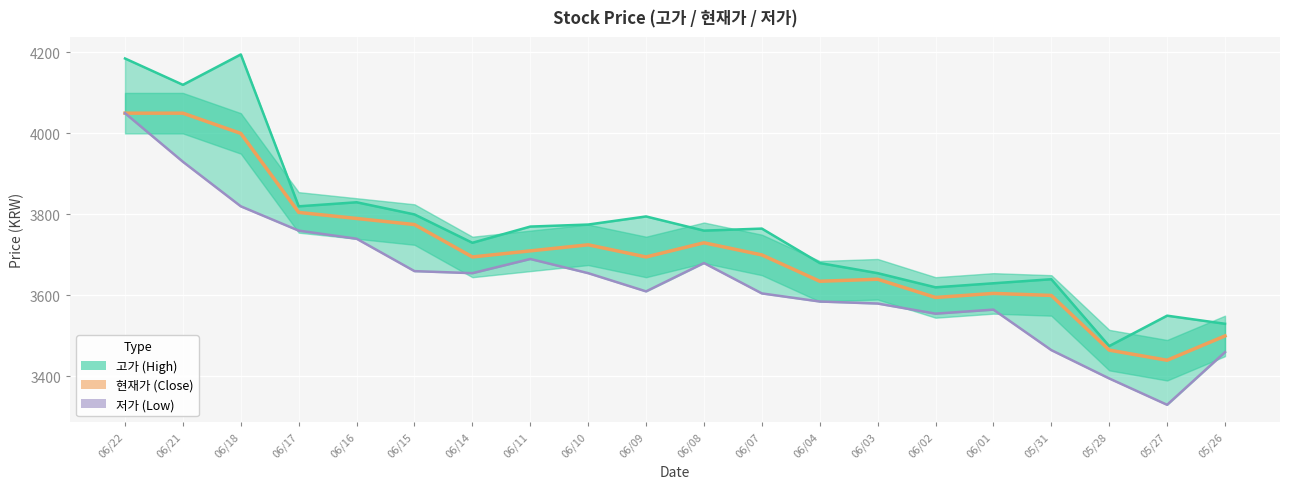

True or false: 저가 and 현재가 cross at least once.

False